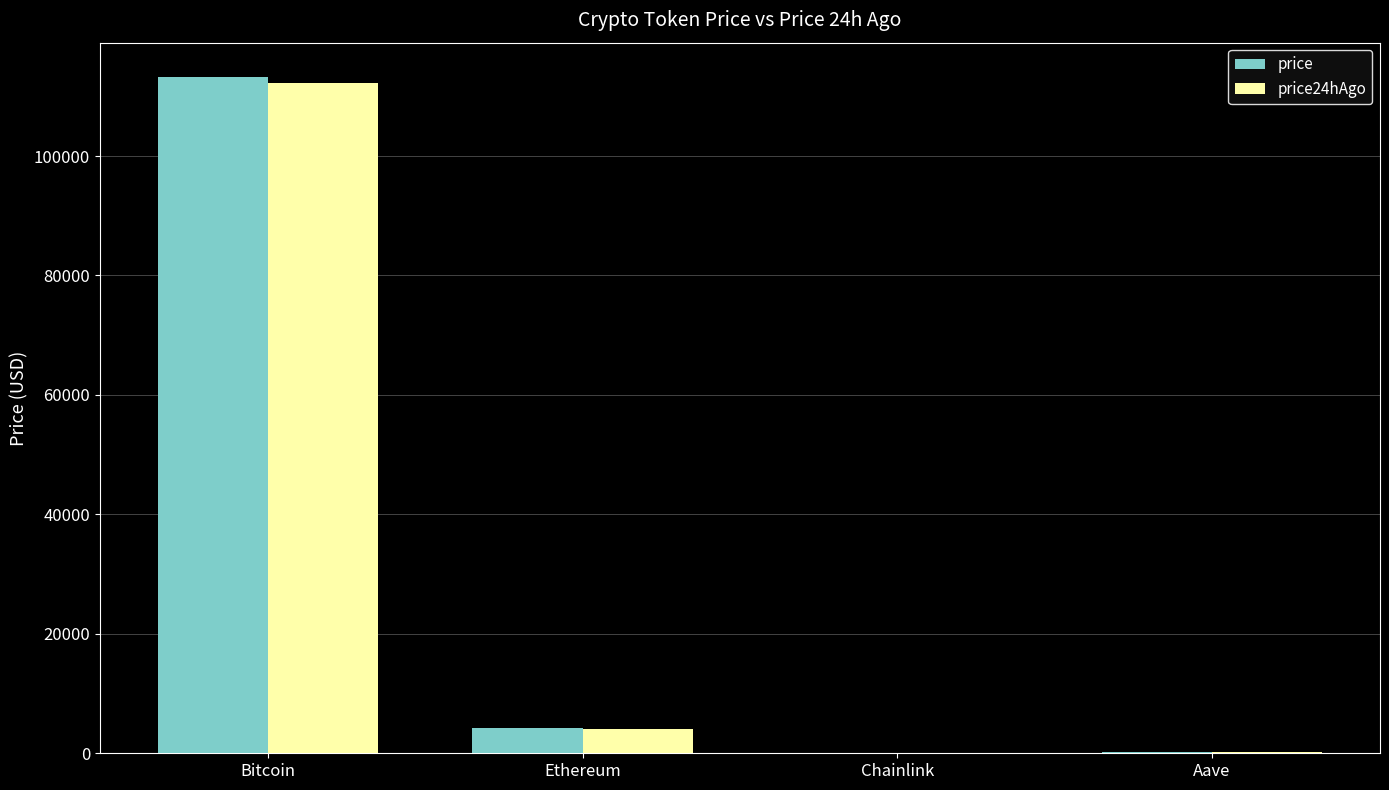

What is the greatest value displayed?

113310.0